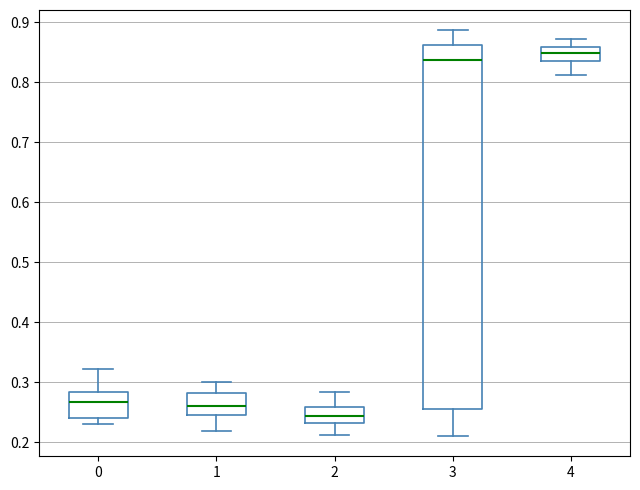

Reading left to right, read every box against the y-axis: the position of its median line, the range the box covers, and the ends of its whiskers. The values are not printed on the chart, so give them approximately, as read against the axis.

0: median 0.27, box 0.24 to 0.28, whiskers 0.23 to 0.32
1: median 0.26, box 0.25 to 0.28, whiskers 0.22 to 0.30
2: median 0.24, box 0.23 to 0.26, whiskers 0.21 to 0.28
3: median 0.84, box 0.26 to 0.86, whiskers 0.21 to 0.89
4: median 0.85, box 0.83 to 0.86, whiskers 0.81 to 0.87